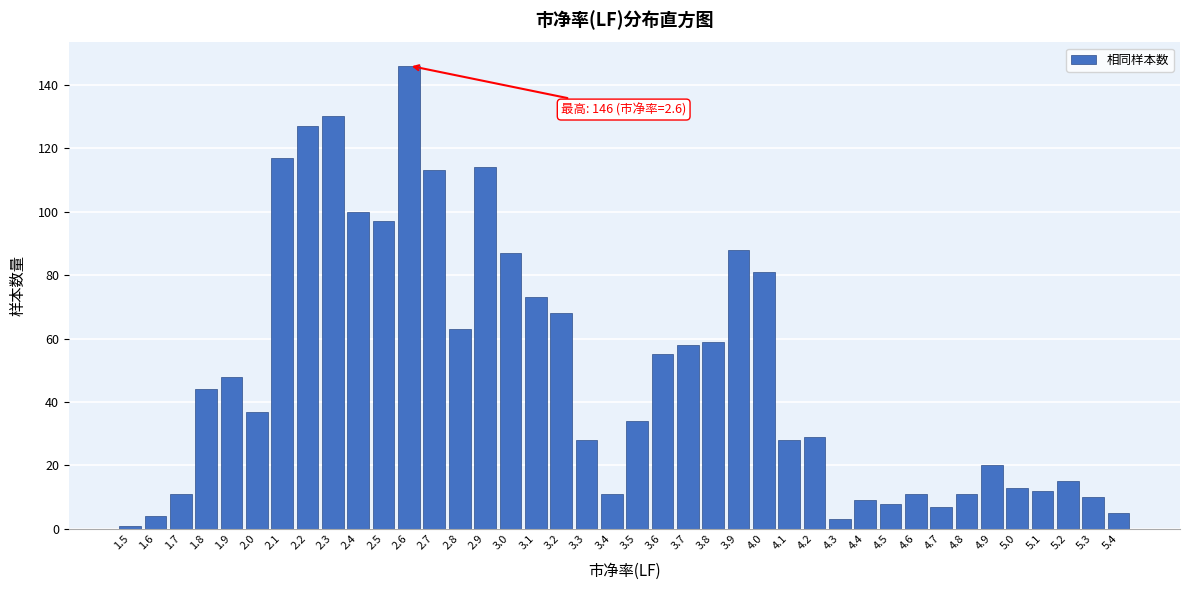

What is the average value?

49